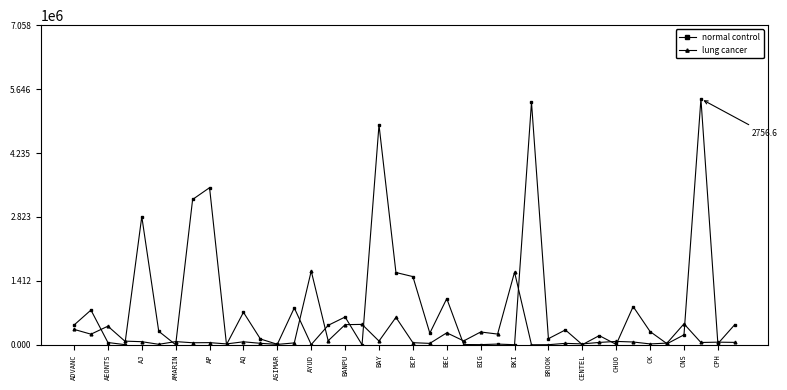

How many lines are shown in the chart?

2